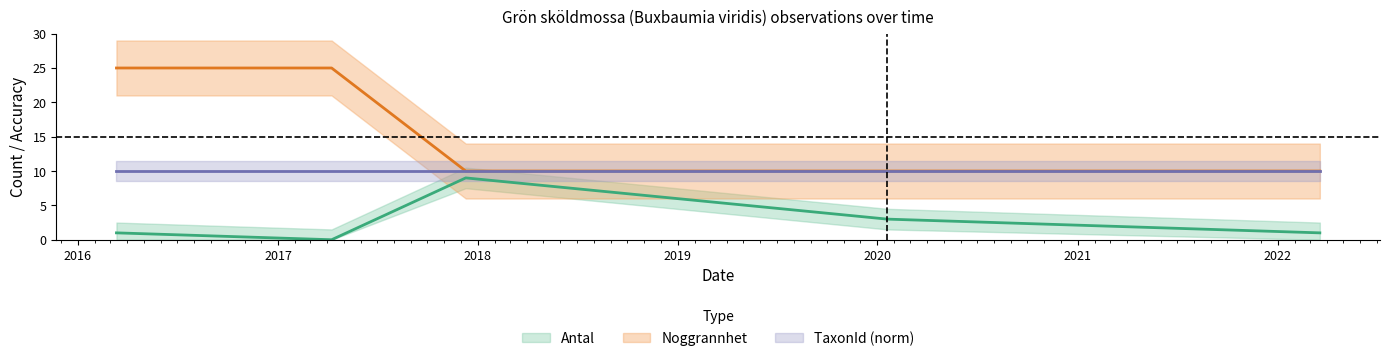

Which series has the largest range (max minus min)?

Noggrannhet